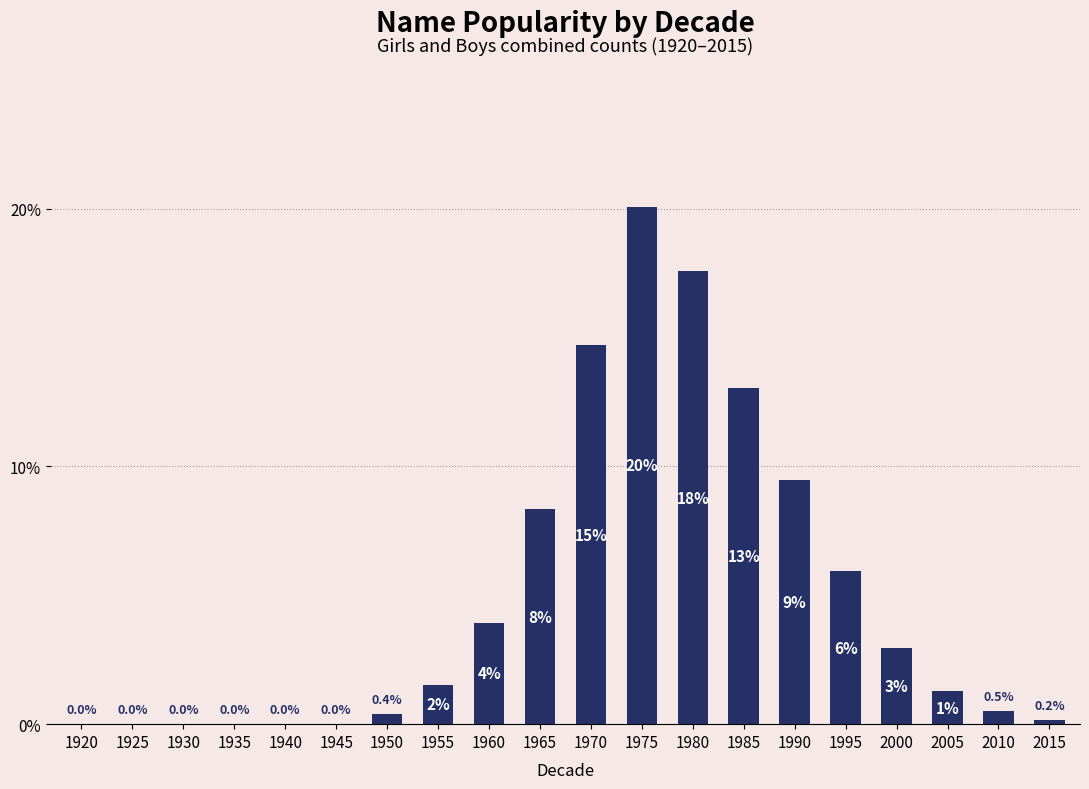

Between 1920 and 1985, which is larger?

1985